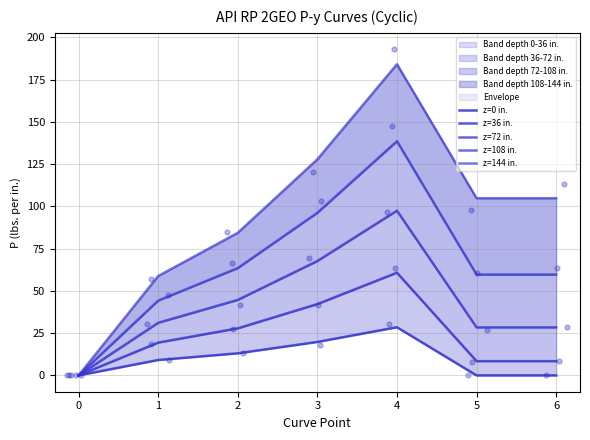

Which series has the widest spread of Y values?

z=144 in.